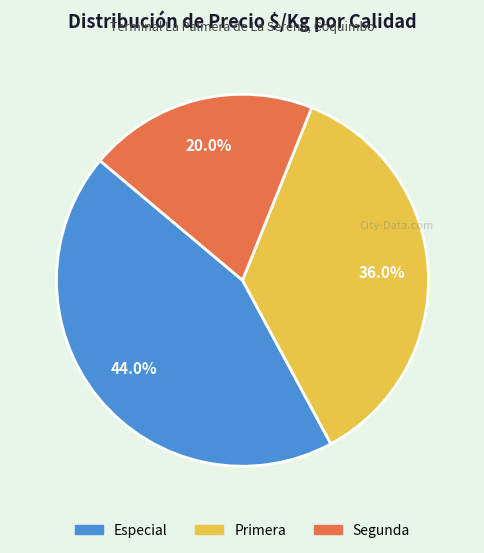

Between Especial and Segunda, which is larger?

Especial